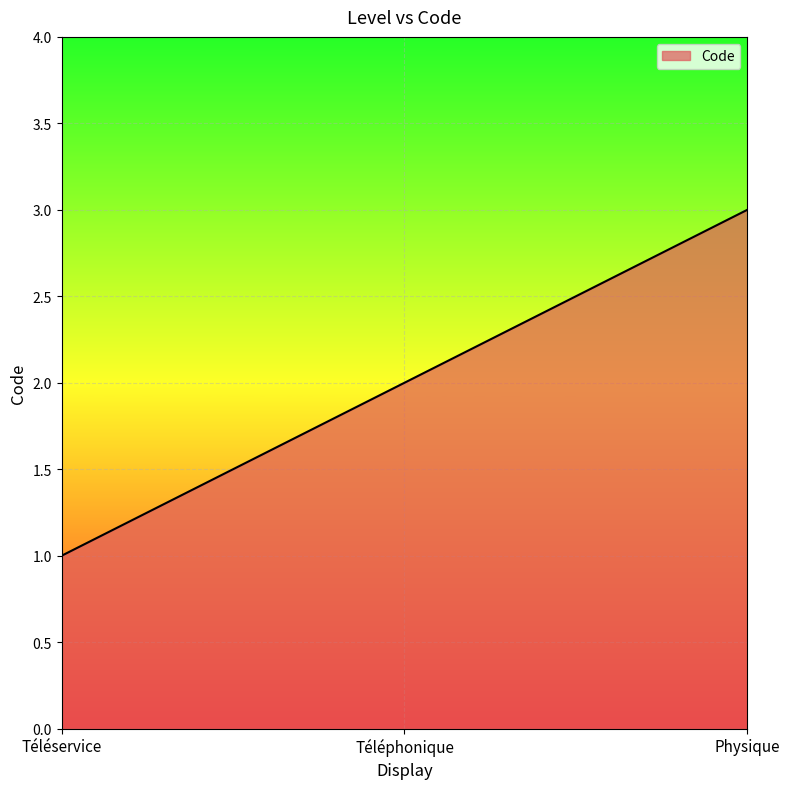

What is the minimum value shown in the chart?

1